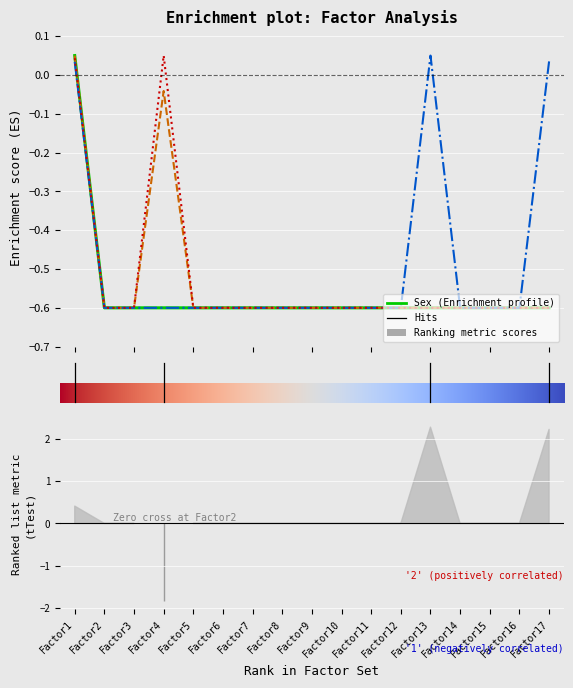

Is the value of Sex at 2 greater than the value of Plaque.Stage at 12?

No